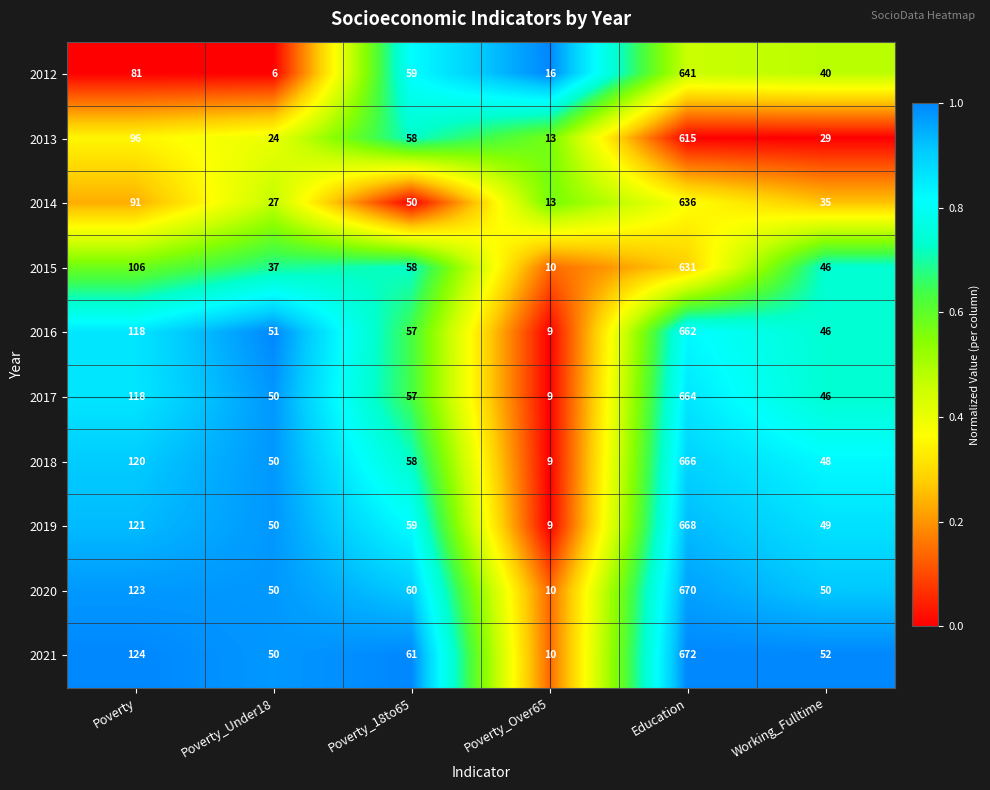

At which category is the sum across all series the highest?

Education